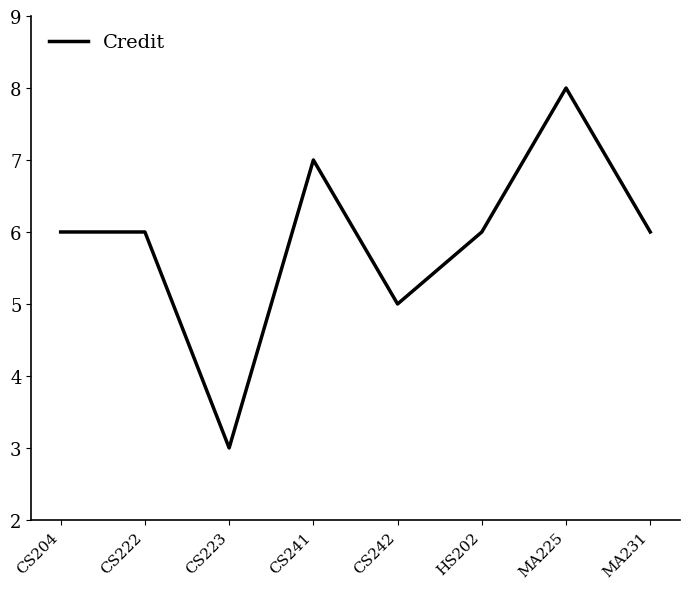

What is the ratio of the value at MA225 to the value at CS222?

1.3